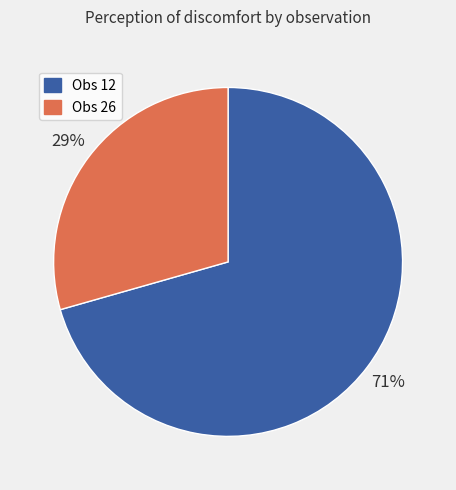

To the nearest percent, what portion does Obs 26 represent?

29%